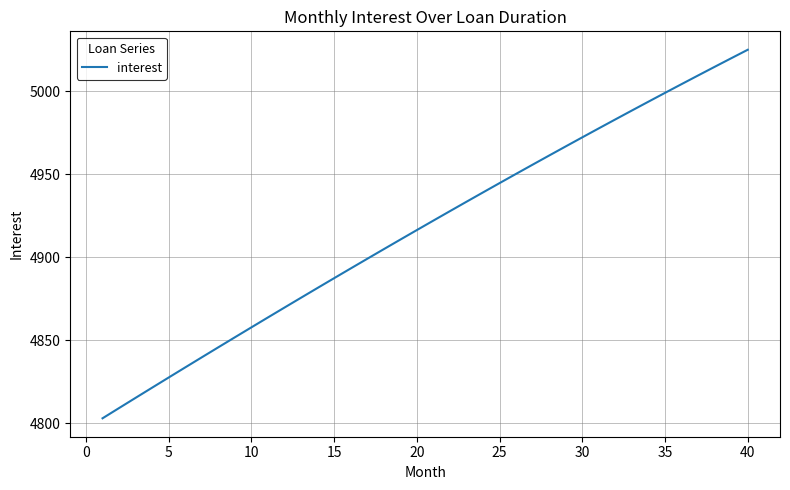

Count the number of data series in this chart.

1